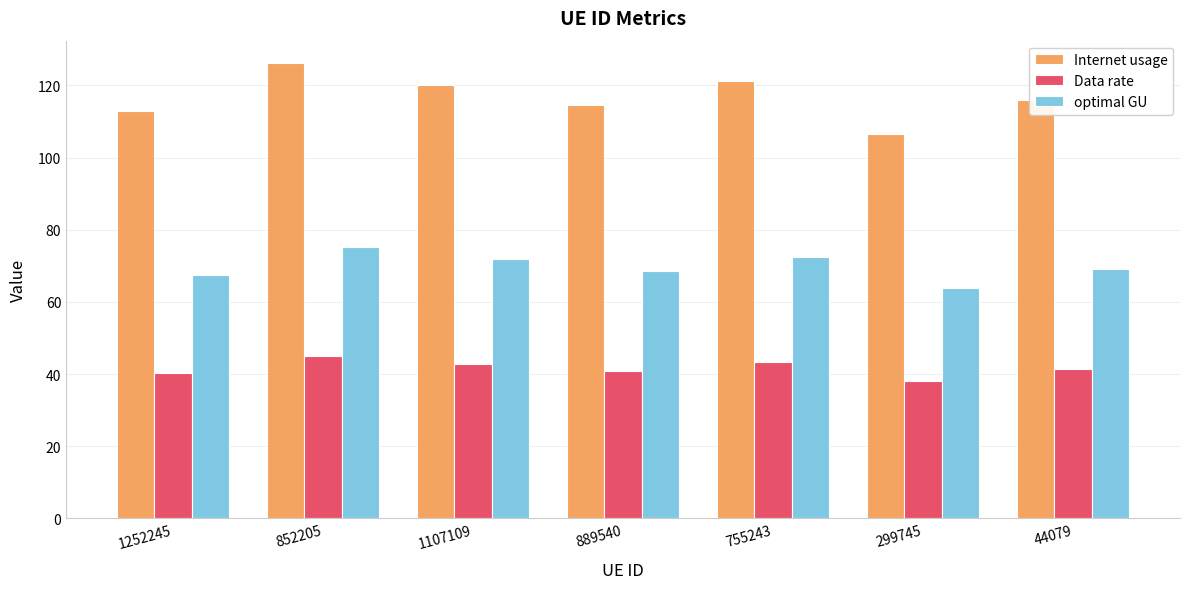

How many bars are there in each group?

3